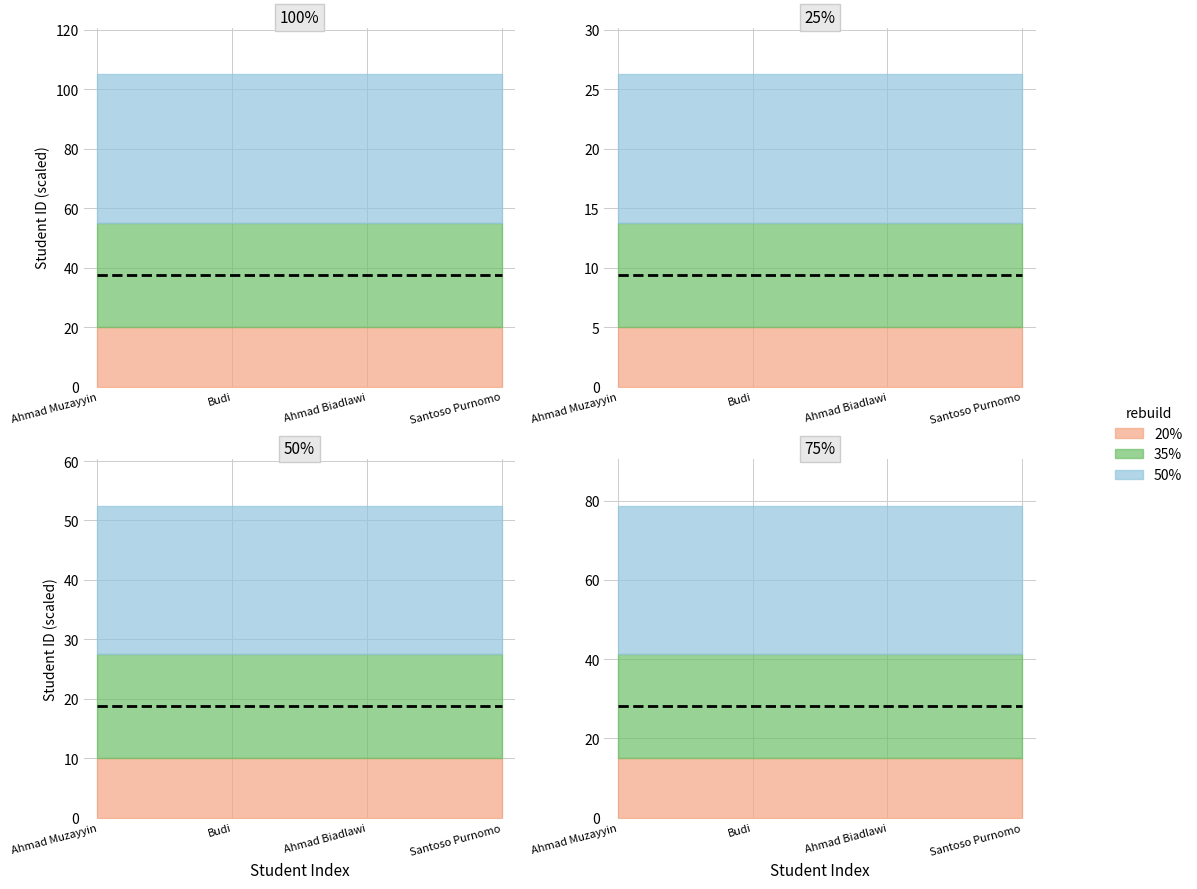

Which series has the widest spread of values?

20%